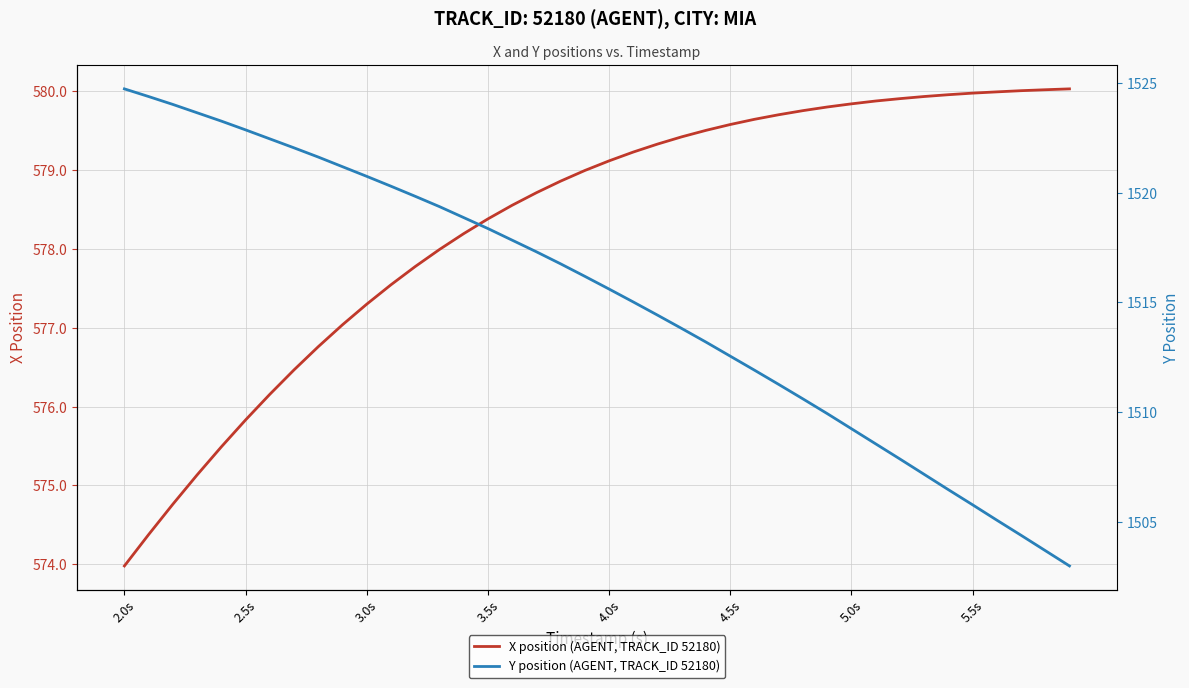

What is the minimum value for X position (AGENT, TRACK_ID 52180)?

574.0